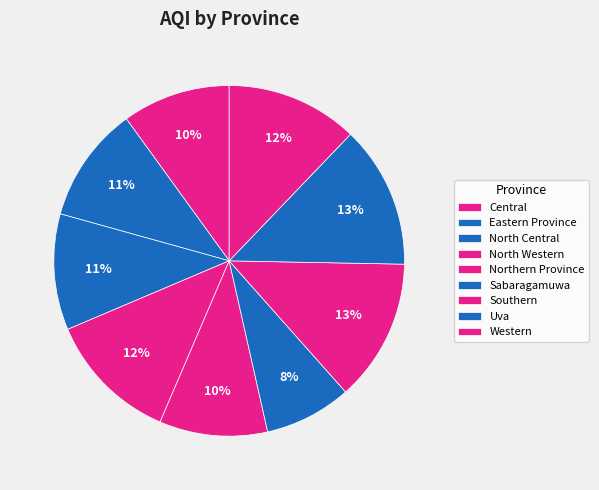

Is it true that Central is 1% of the pie?

False